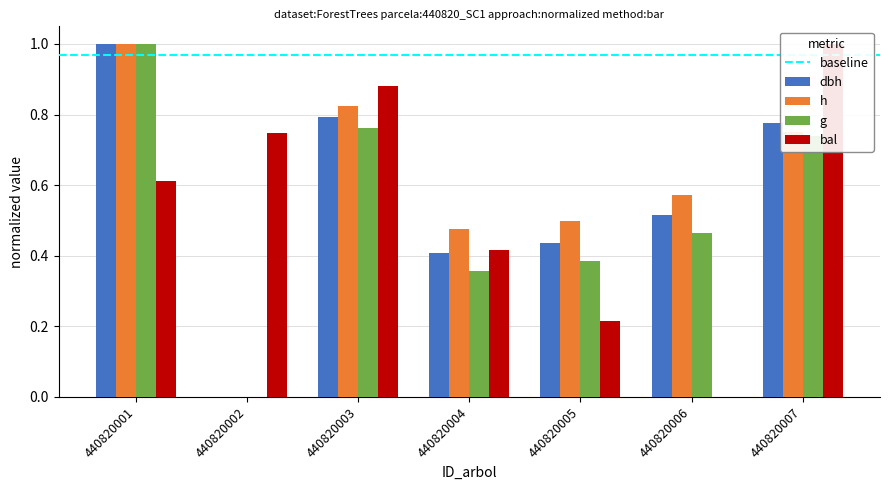

What is the value of the g bar at the 1st from the left?

1.0